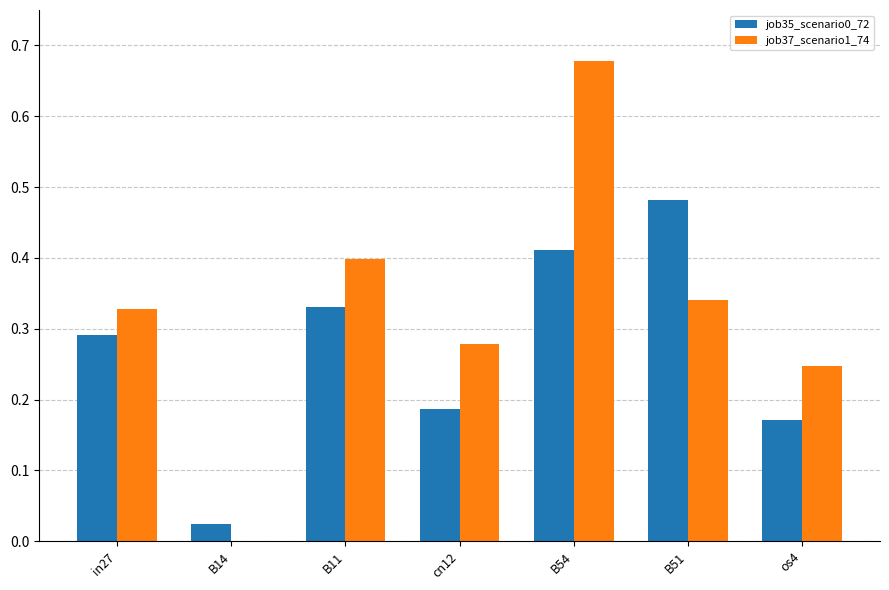

True or false: job35_scenario0_72 has a value of 0.2 at in27.

False